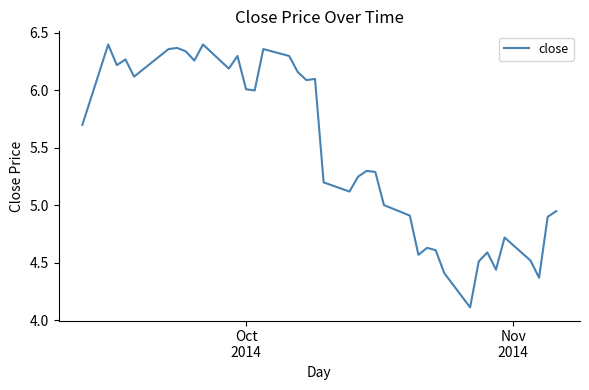

Does the chart display data point markers on the line(s)?

No